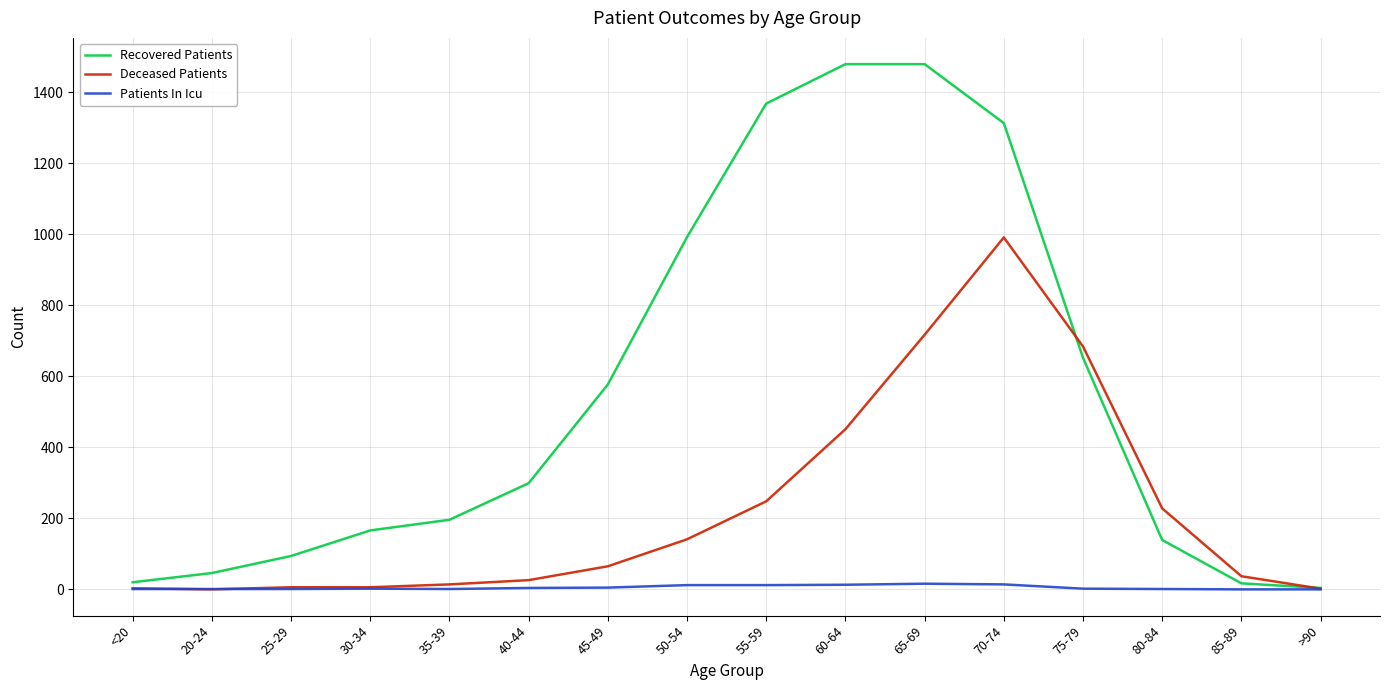

At which category is the sum across all series the highest?

70-74